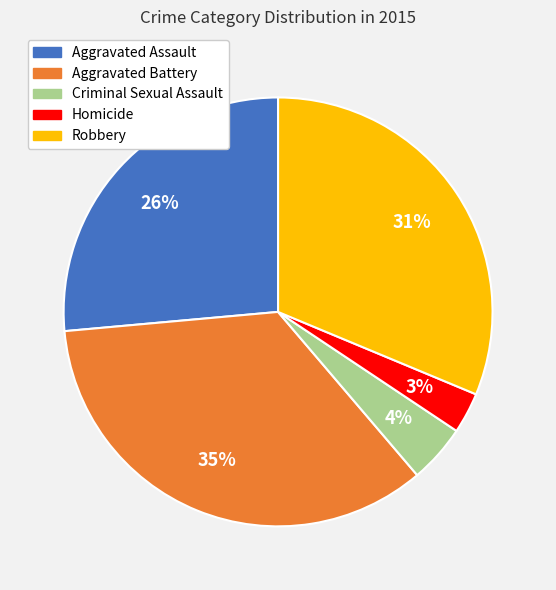

Which slice is the smallest?

Homicide